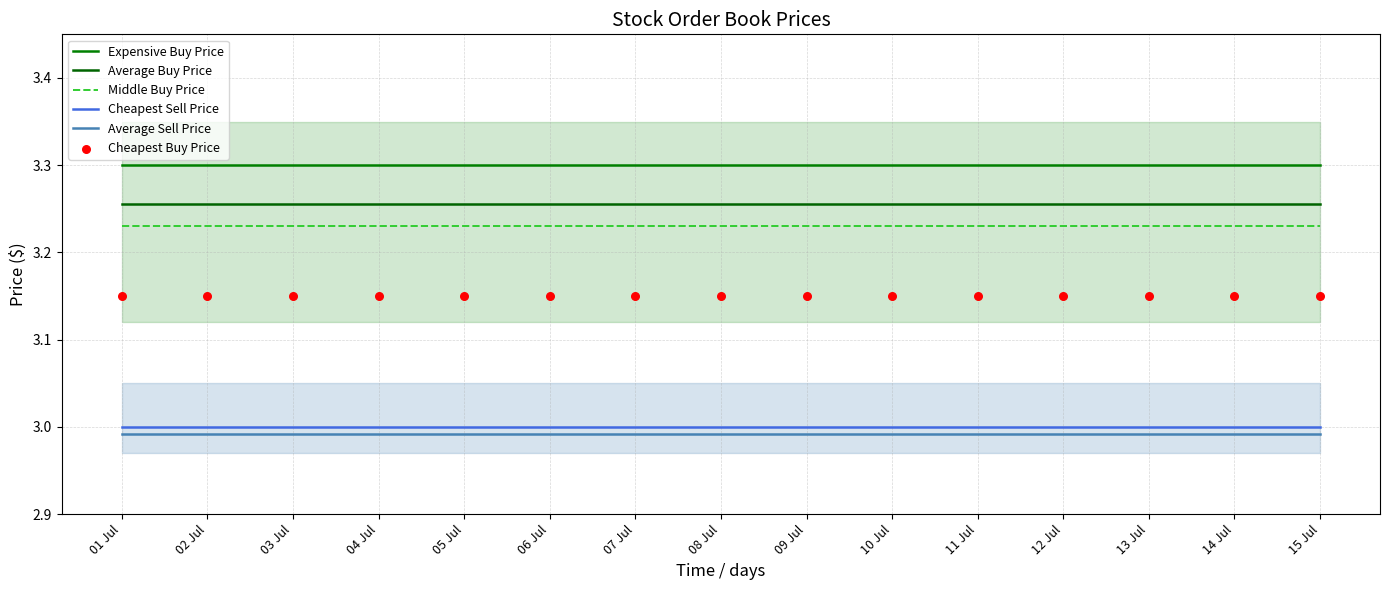

Which series has the widest spread of Y values?

Expensive Buy Price